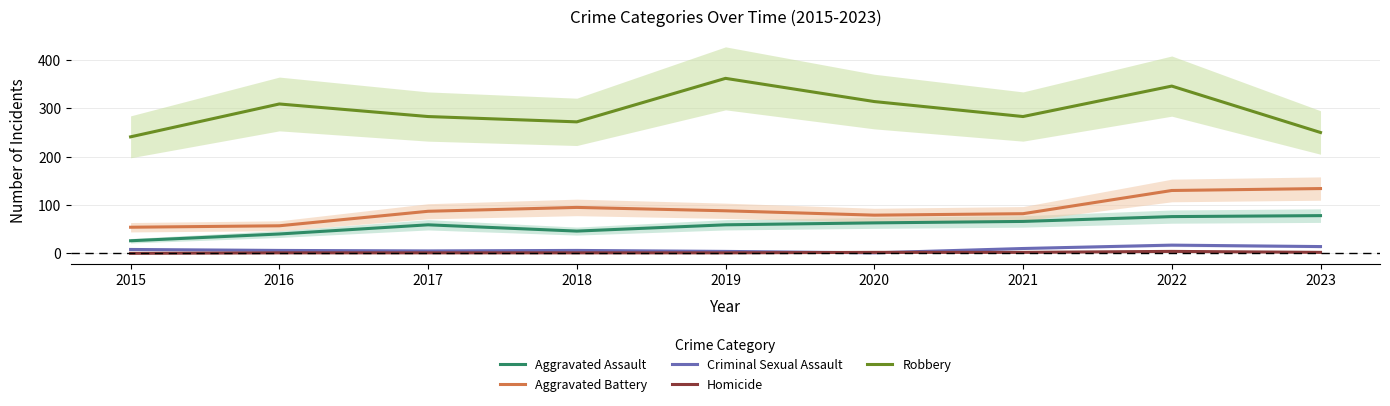

The Aggravated Battery series shows 95 at 2018. True or false?

True